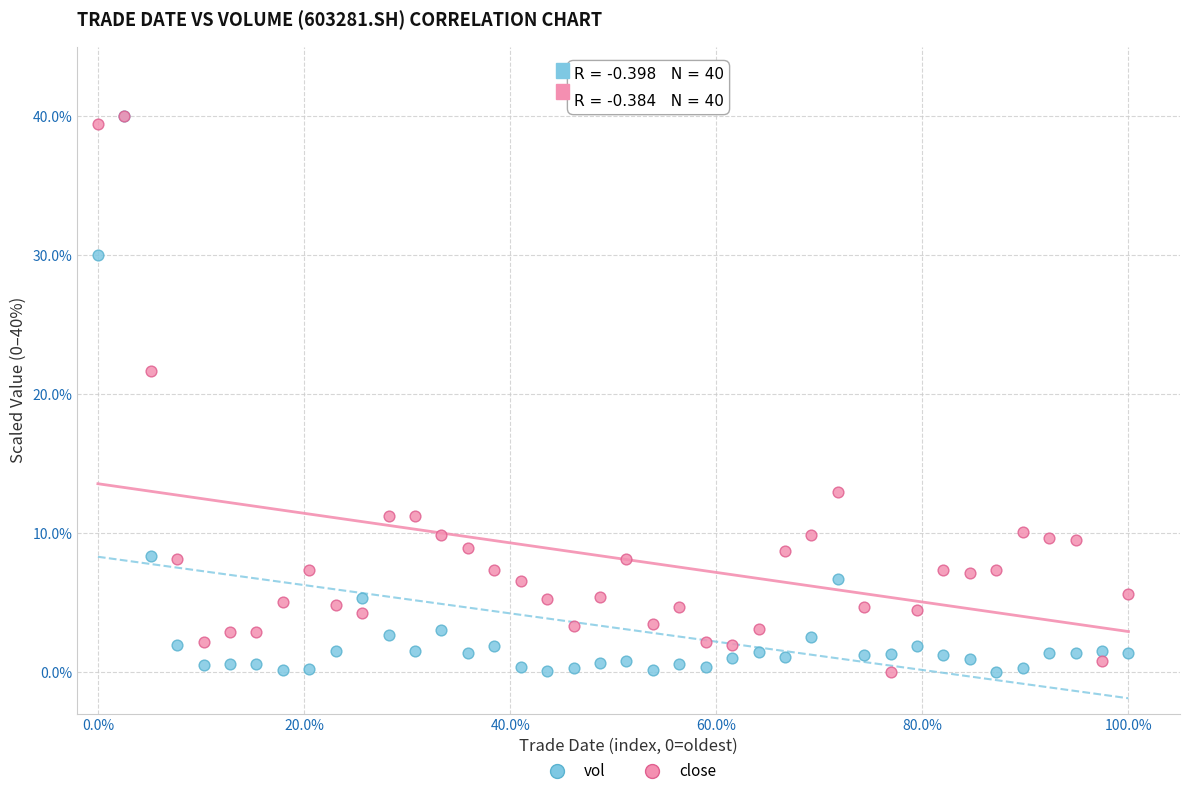

Across all series, what Y value is closest to 20?

21.6